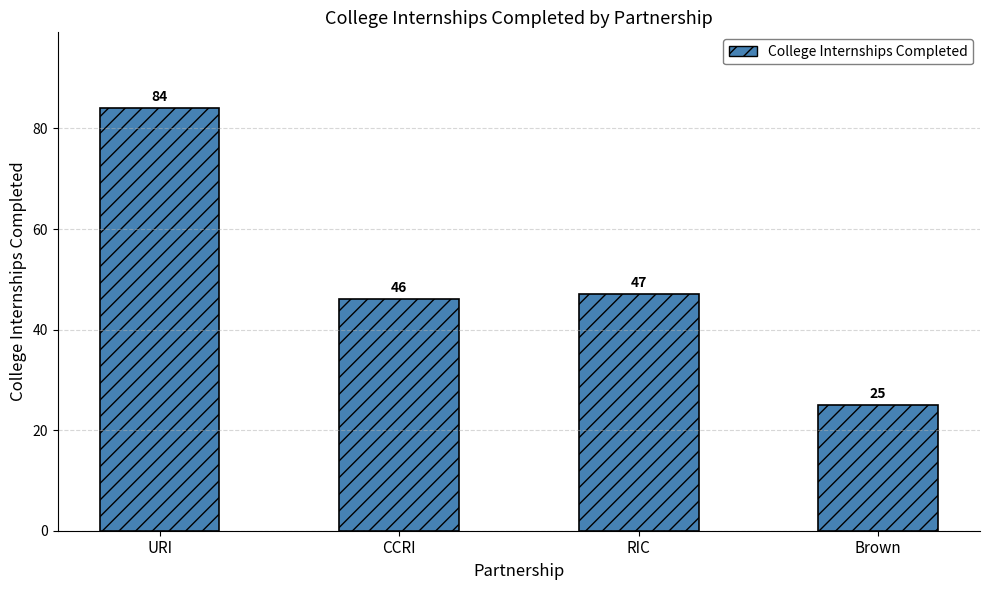

What is the difference between the maximum and minimum values?

59